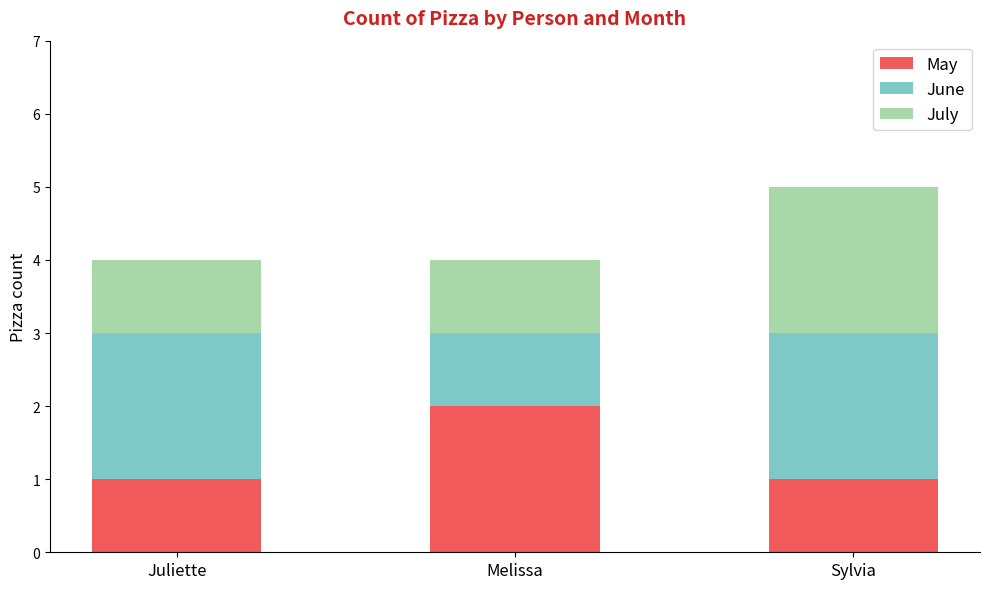

What is the average value of the May series?

1